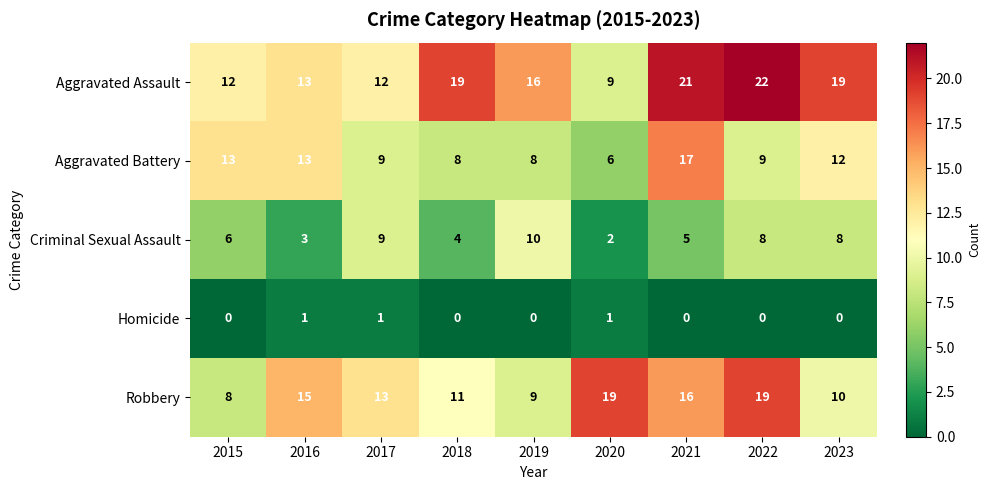

At 2019, list the series in order from largest to smallest.

Aggravated Assault, Criminal Sexual Assault, Robbery, Aggravated Battery, Homicide